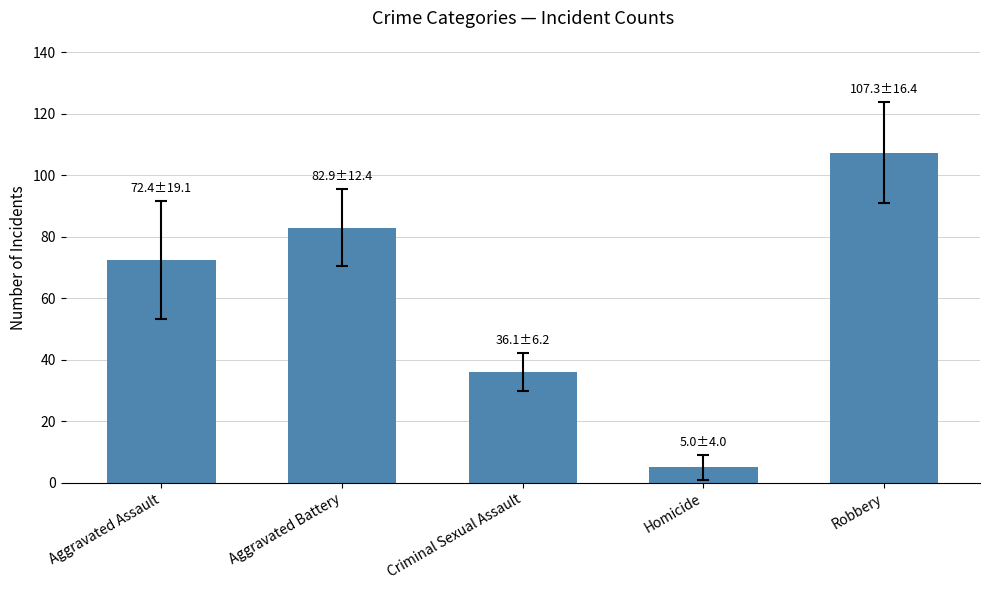

What is the sum of the values at Aggravated Battery and Homicide?

87.9